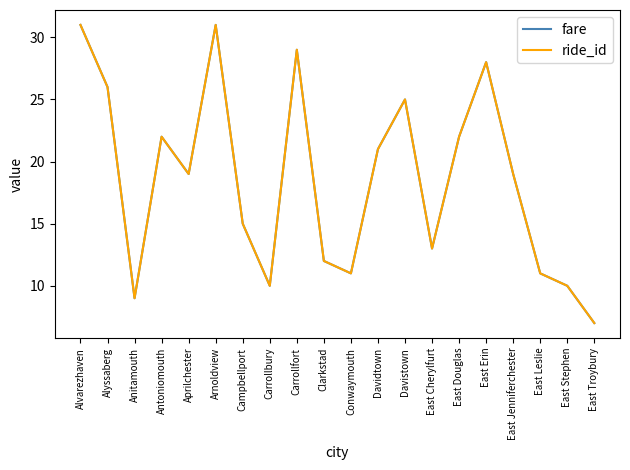

Is this an area chart (filled region under the line)?

No